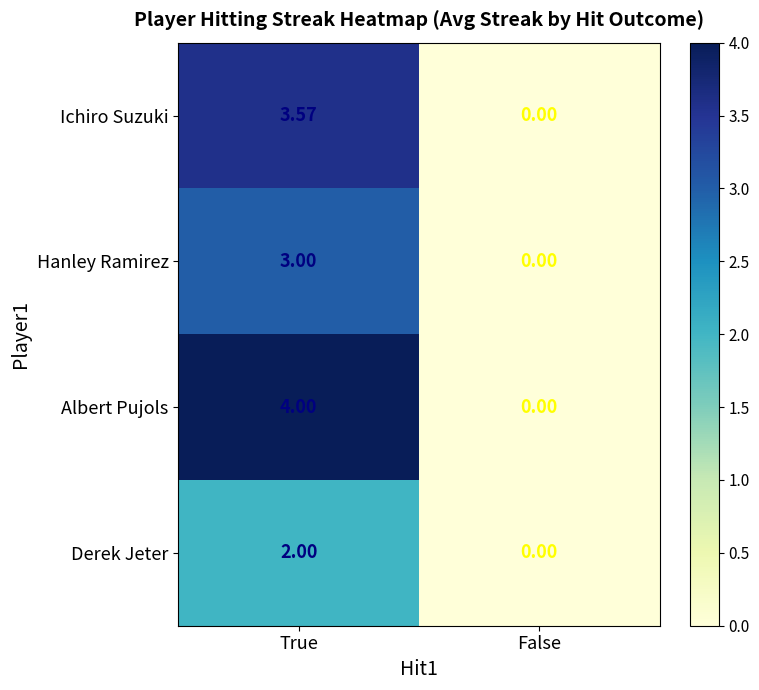

How many values in the Albert Pujols series are below 4?

1